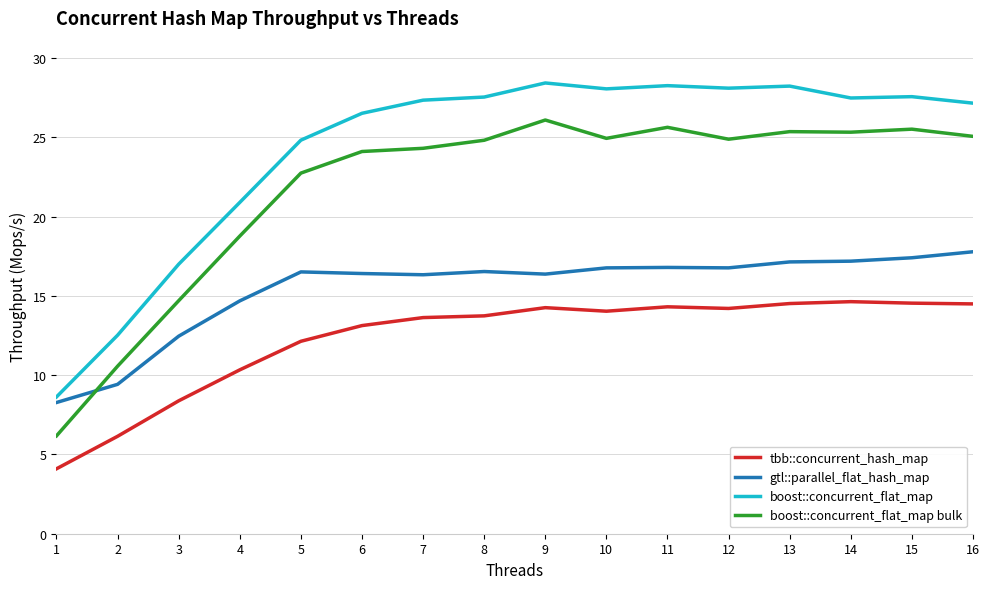

Is the value of boost::concurrent_flat_map bulk at 16 greater than the value of boost::concurrent_flat_map at 7?

No